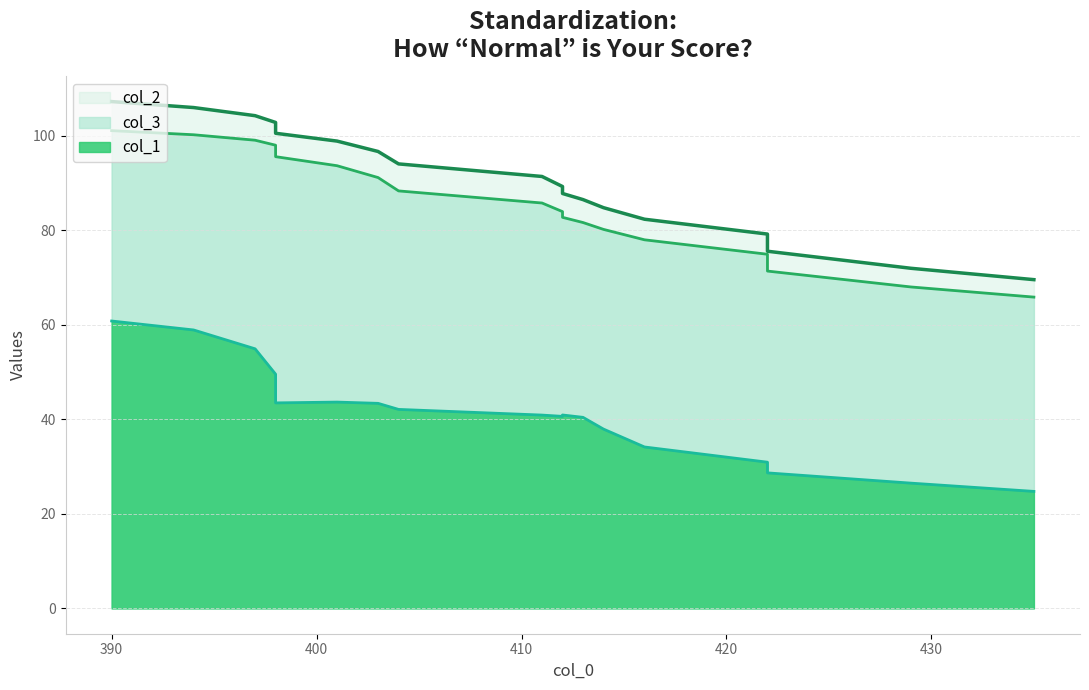

True or false: col_2 has a value of 7 at 429.

False